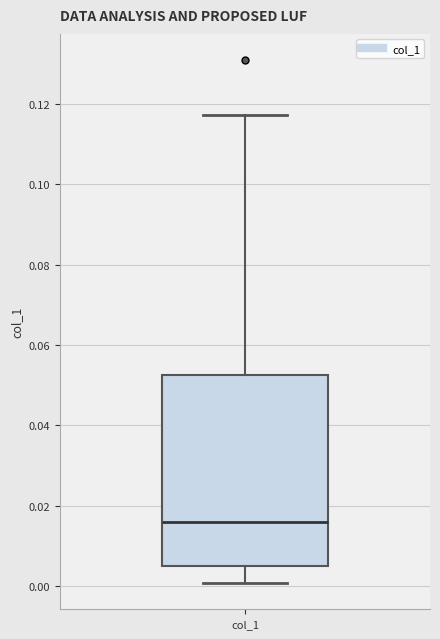

Transcribe this box plot: give where the median line is, the range the box spans, and where the two whiskers end, as read against the y-axis. The values are not printed on the chart, so give them approximately, as read against the axis.

median 0.016, box 0.004 to 0.052, whiskers 0.000 to 0.118